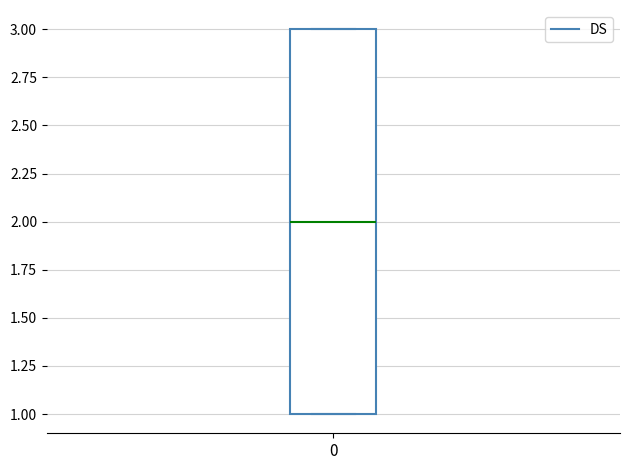

Read this box plot against the y-axis: the position of the median line, the range covered by the box, and the ends of both whiskers. The values are not printed on the chart, so give them approximately, as read against the axis.

median 2, box 1 to 3, whiskers 1 to 3